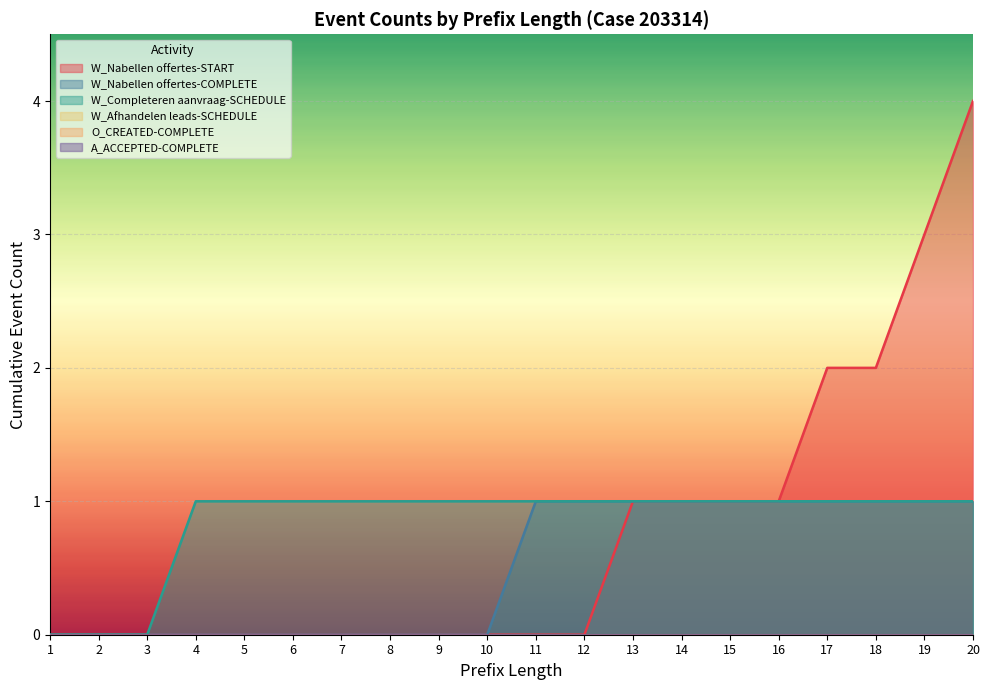

Reading right to left, list all the values displayed in this chart.

W_Nabellen offertes-START: 4	3	2	2	1	1	1	1	0	0	0	0	0	0	0	0	0	0	0	0
W_Nabellen offertes-COMPLETE: 1	1	1	1	1	1	1	1	1	1	0	0	0	0	0	0	0	0	0	0
W_Completeren aanvraag-SCHEDULE: 1	1	1	1	1	1	1	1	1	1	1	1	1	1	1	1	1	0	0	0